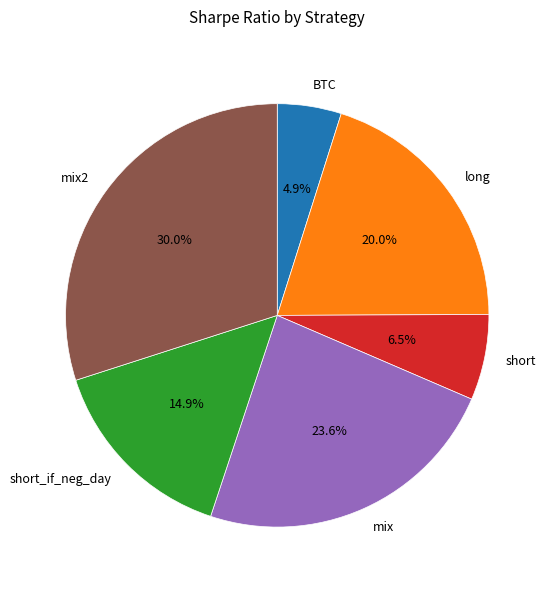

To the nearest percent, what is the combined percentage of long and short?

27%